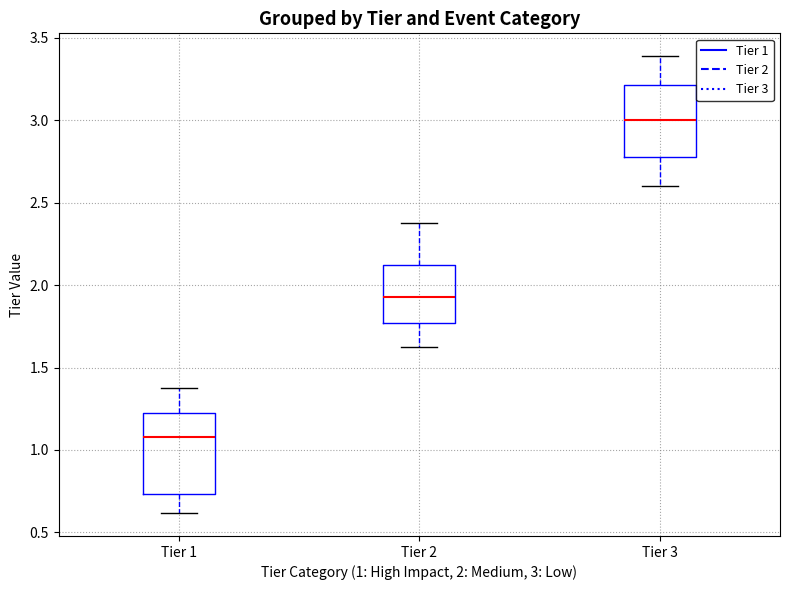

Which box has the lowest median line?

Tier 1